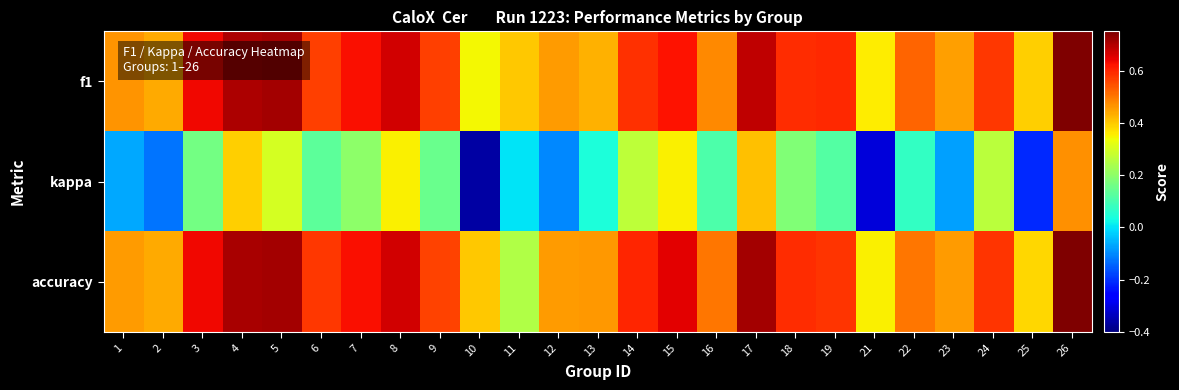

Count the number of categories in the chart.

25